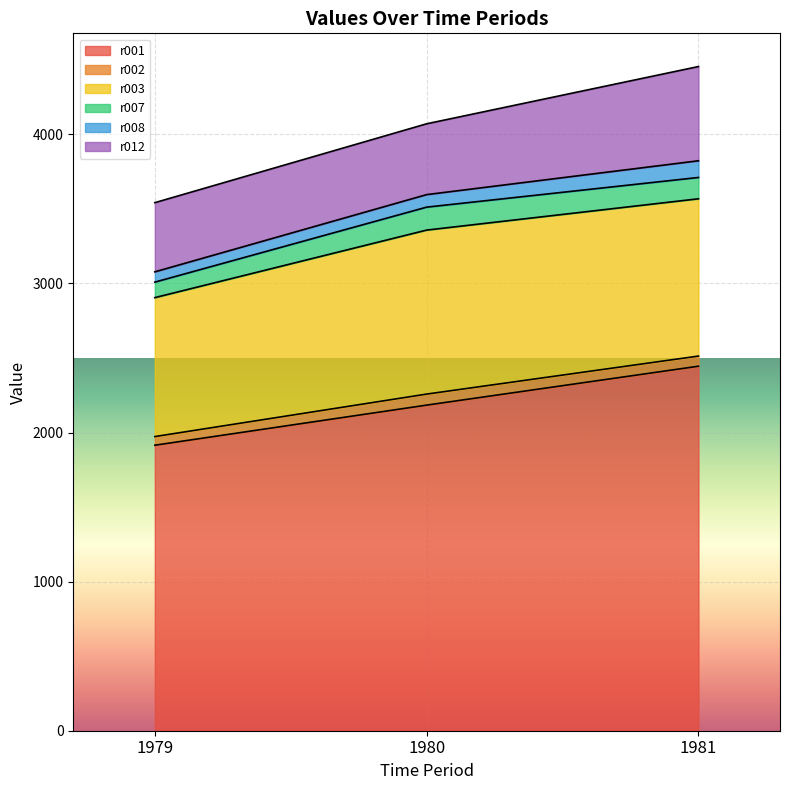

Which series has the largest total across all categories?

r001